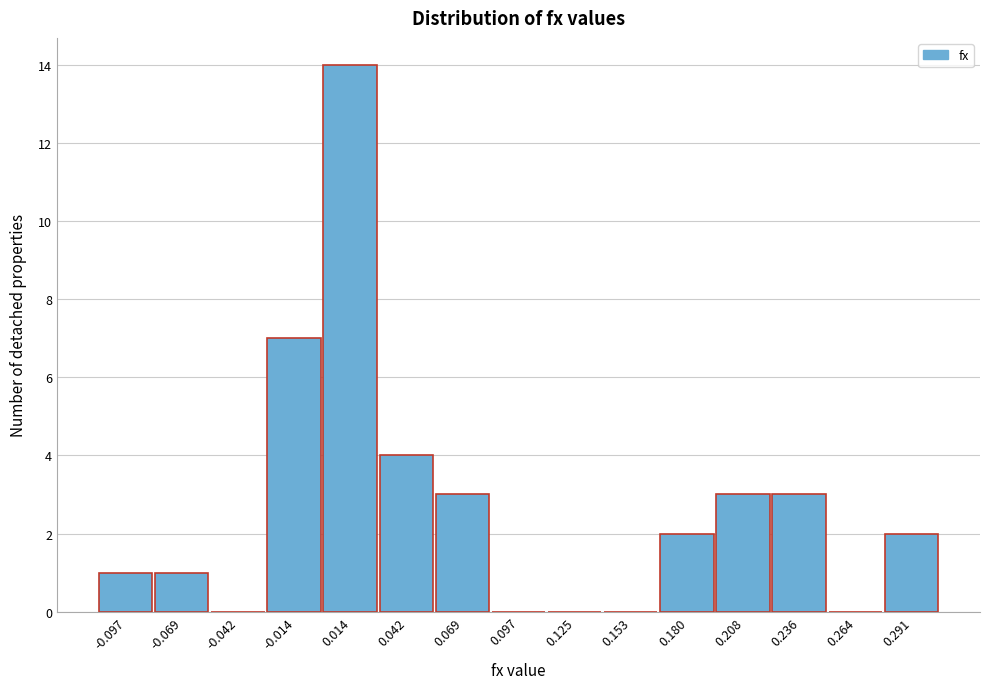

Over which range of the x-axis is the bar tallest?

0.000 to 0.030